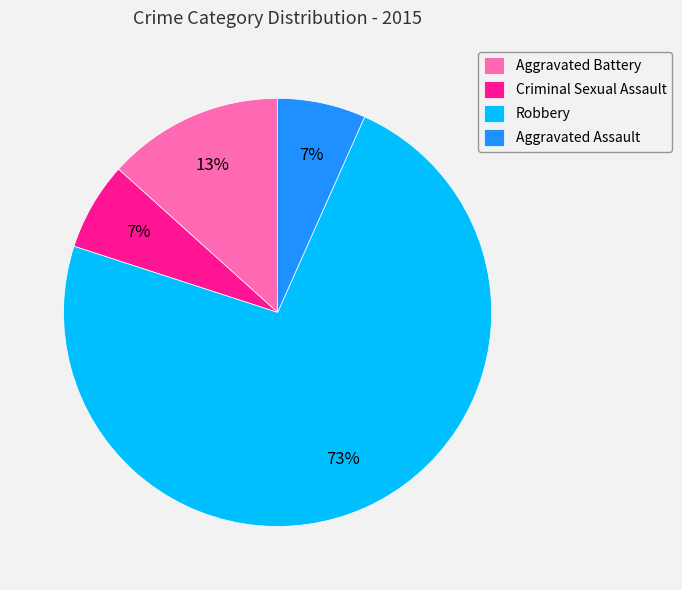

To the nearest percent, what is the average slice percentage?

25%